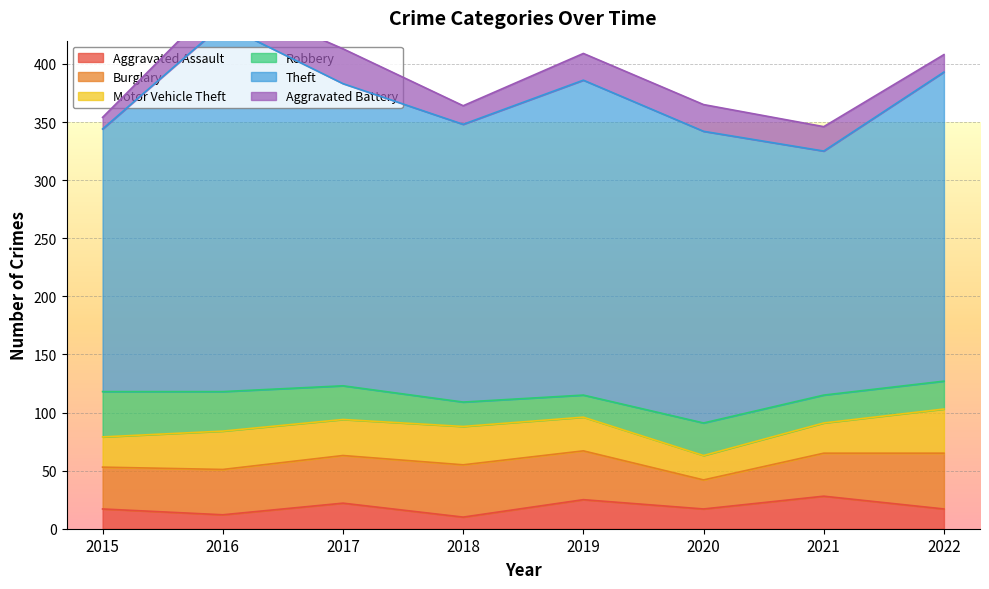

What is the difference between the Burglary values at 2022 and 2021?

11